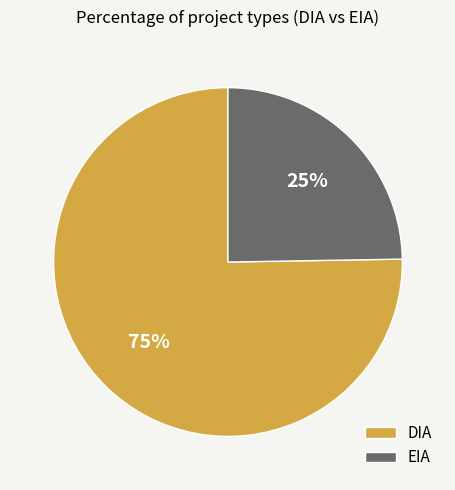

To the nearest percent, what is the average slice percentage?

50%